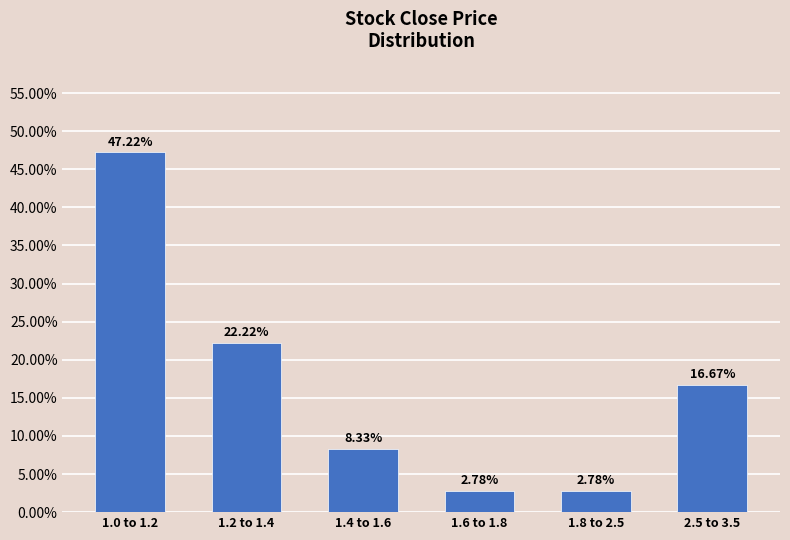

What is the sum of the values at 1.0 to 1.2 and 1.6 to 1.8?

50.0